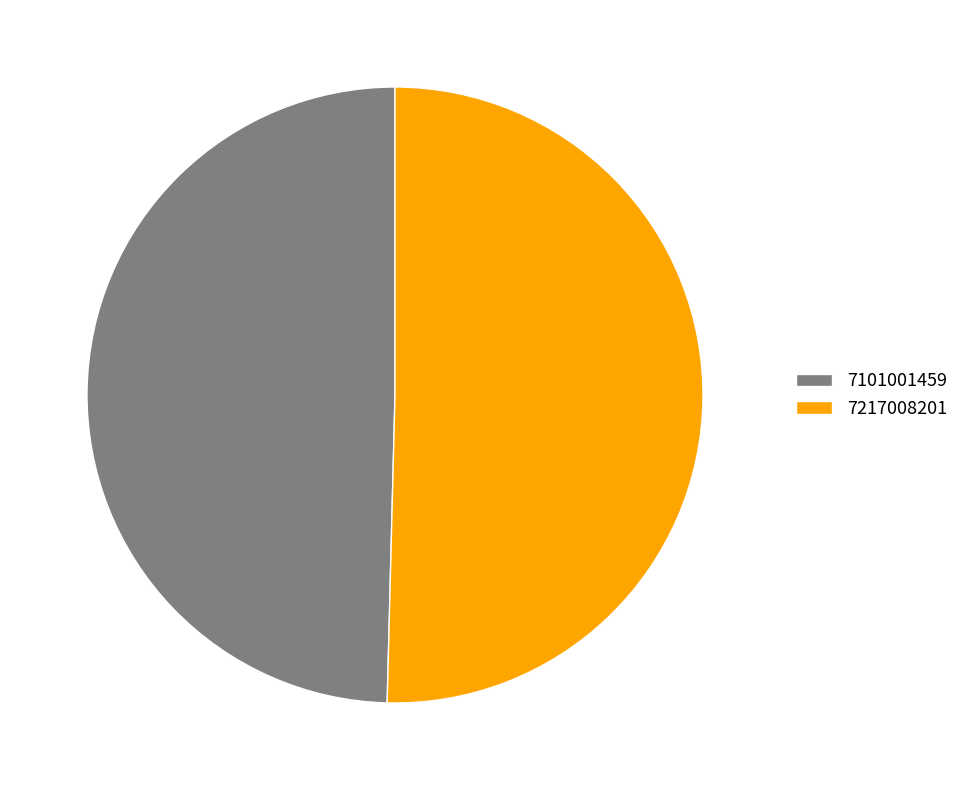

Do 7101001459 and 7217008201 together represent more than half of the pie?

Yes